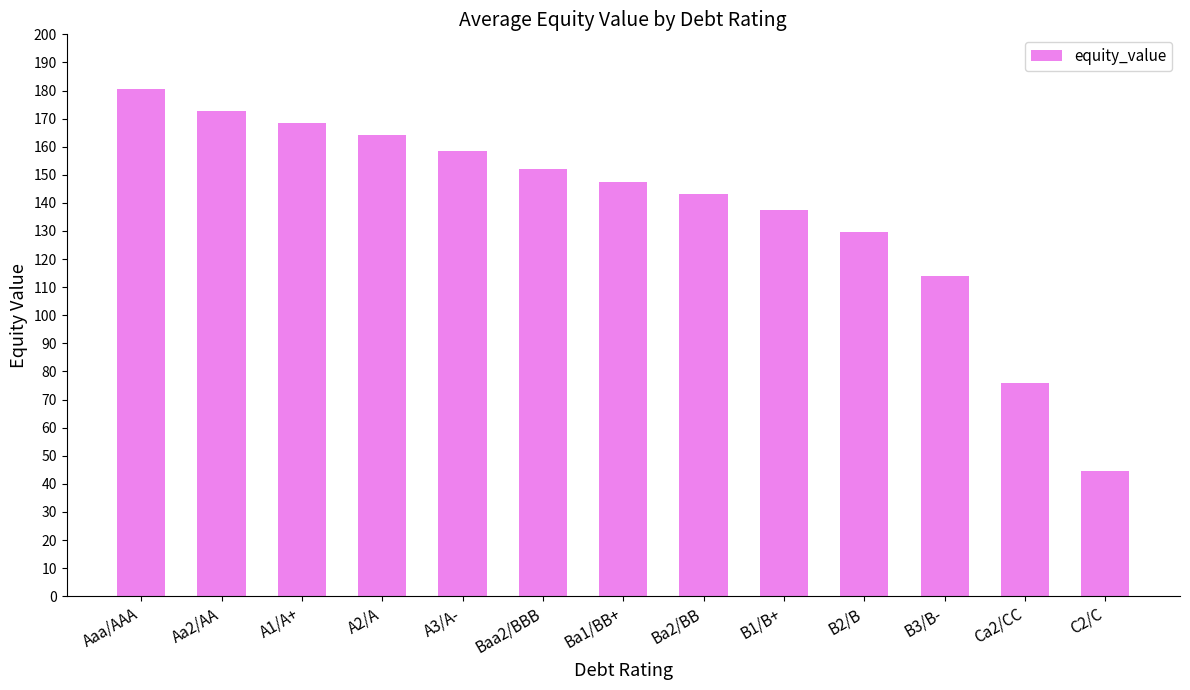

Rank the categories by value from highest to lowest.

Aaa/AAA, Aa2/AA, A1/A+, A2/A, A3/A-, Baa2/BBB, Ba1/BB+, Ba2/BB, B1/B+, B2/B, B3/B-, Ca2/CC, C2/C